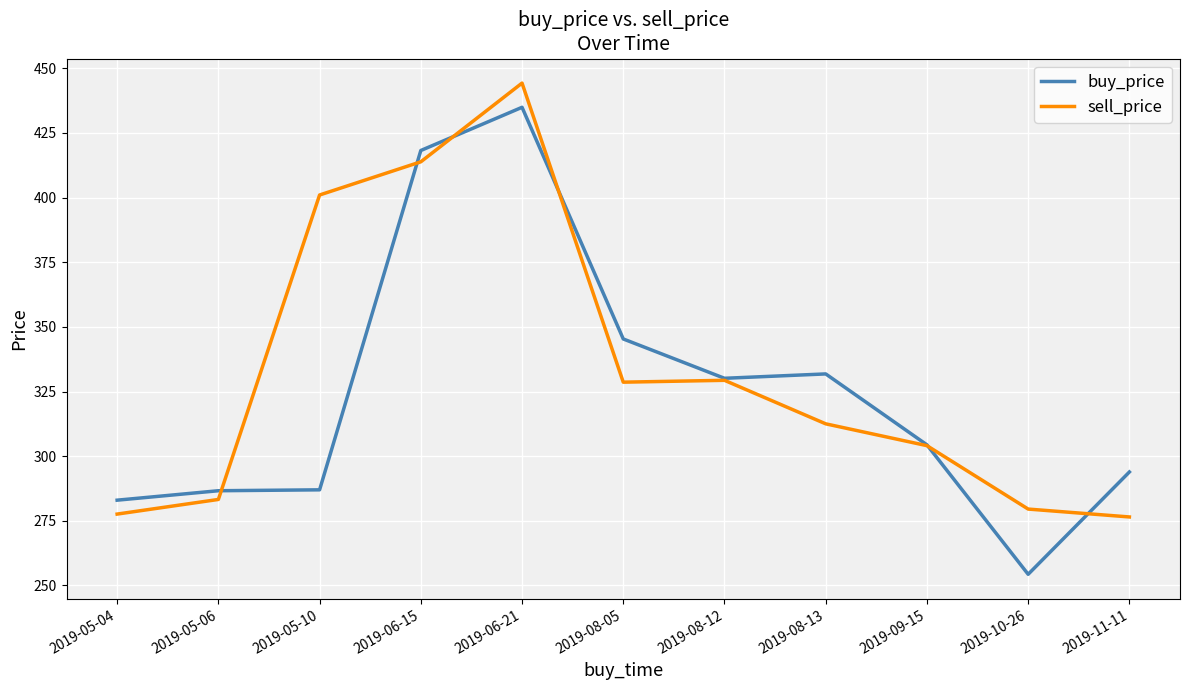

What is the sum of the sell_price values at 2019-09-15 and 2019-05-10?

705.1